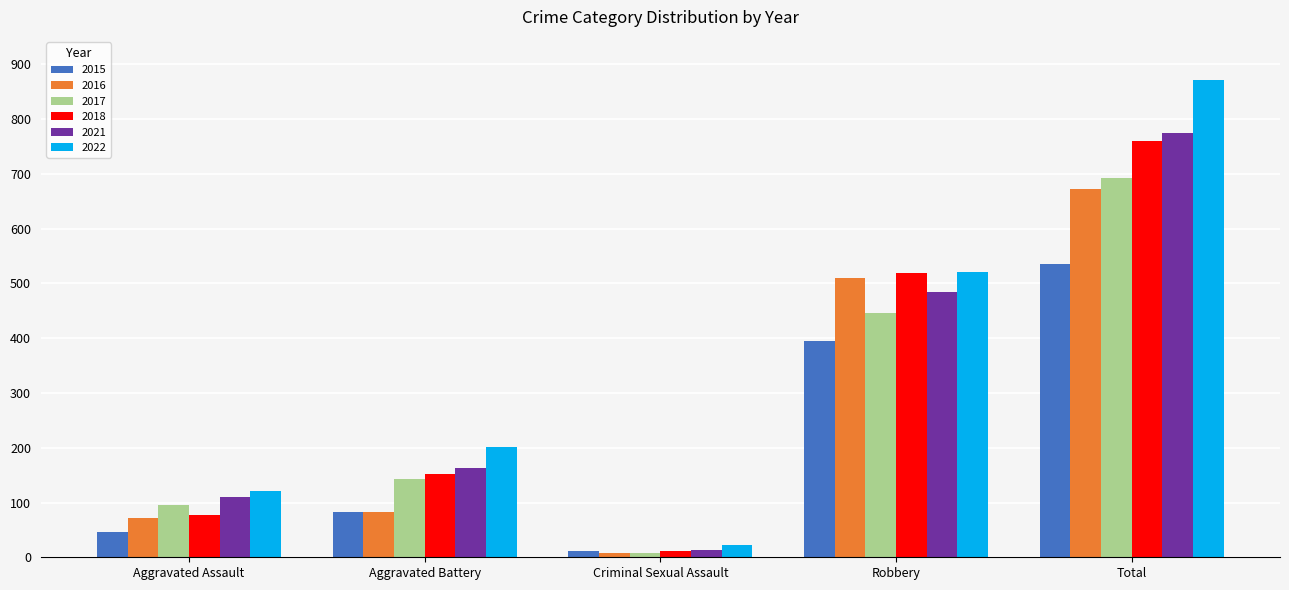

Which series has the largest total across all categories?

2022